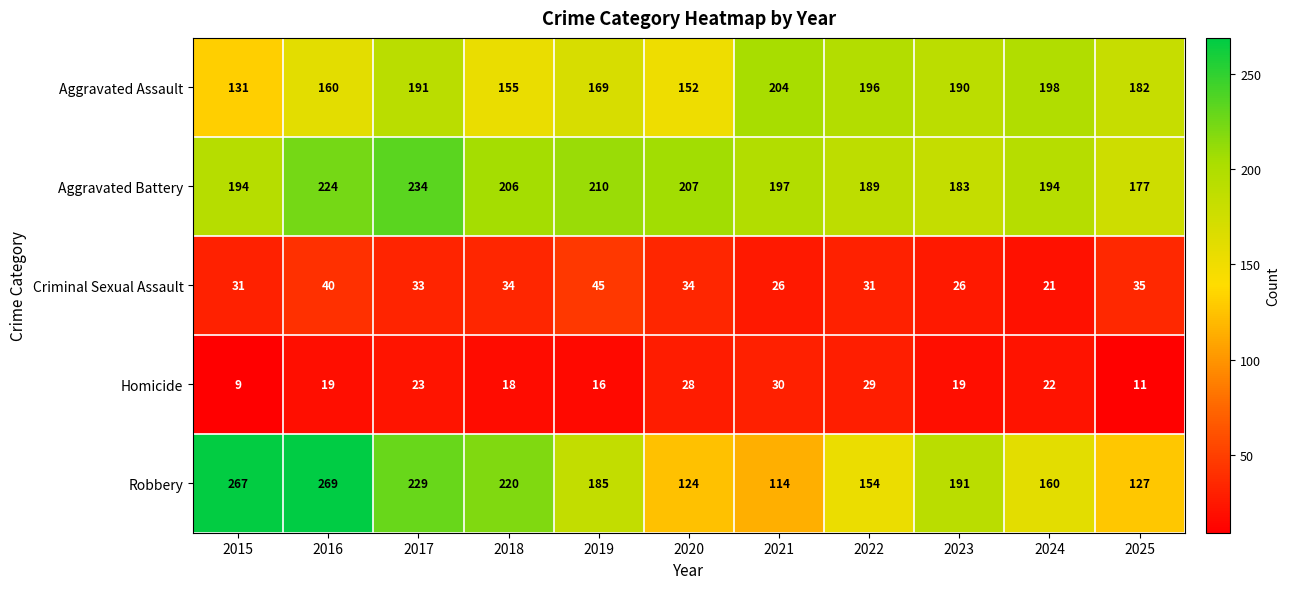

Which category has the highest value across all series?

2016